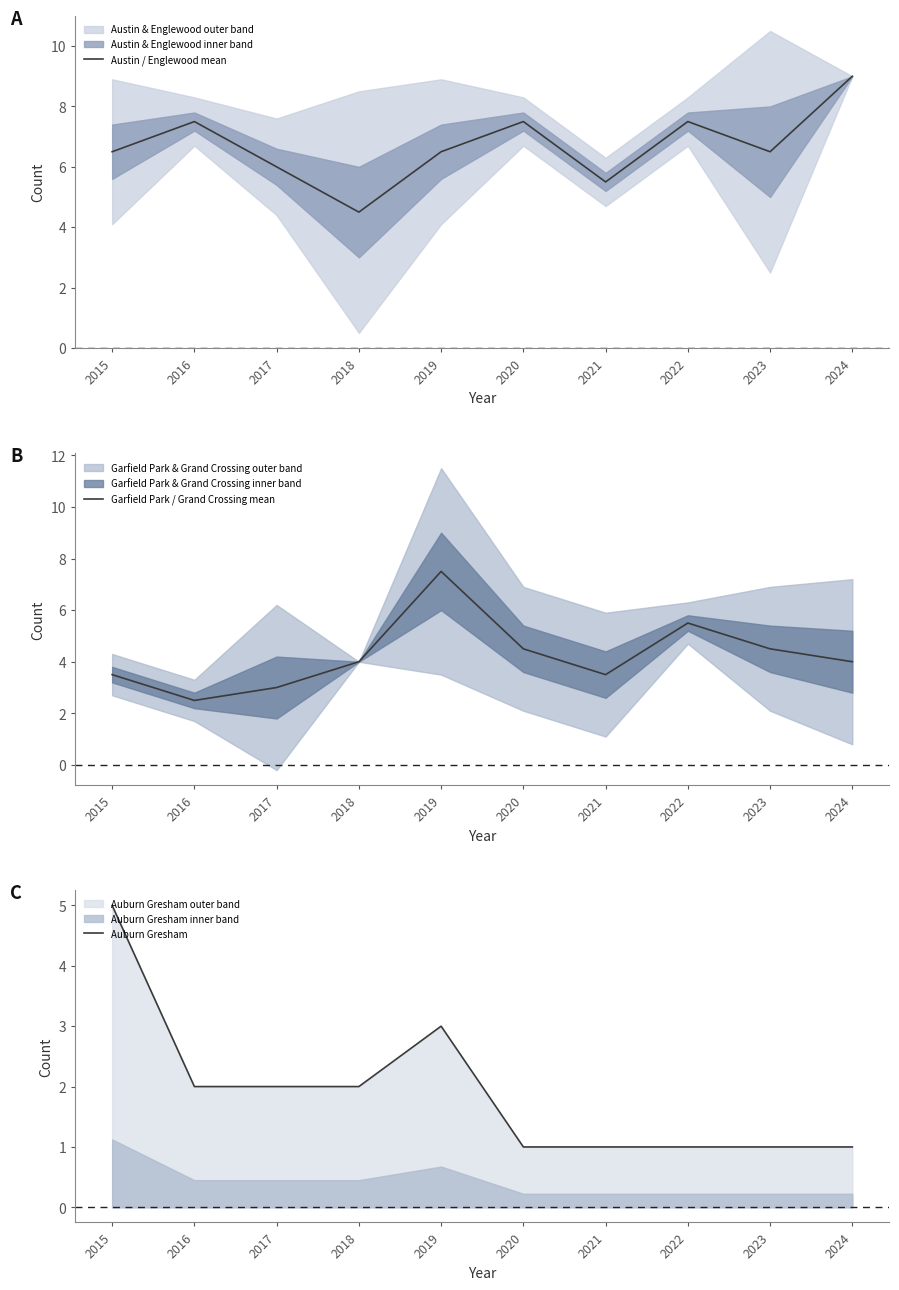

Reading right to left, what are all the values shown in this chart?

Austin / Englewood mean: 2024=9.0	2023=6.5	2022=7.5	2021=5.5	2020=7.5	2019=6.5	2018=4.5	2017=6.0	2016=7.5	2015=6.5
Garfield Park / Grand Crossing mean: 2024=4.0	2023=4.5	2022=5.5	2021=3.5	2020=4.5	2019=7.5	2018=4.0	2017=3.0	2016=2.5	2015=3.5
Auburn Gresham: 2024=1.0	2023=1.0	2022=1.0	2021=1.0	2020=1.0	2019=3.0	2018=2.0	2017=2.0	2016=2.0	2015=5.0